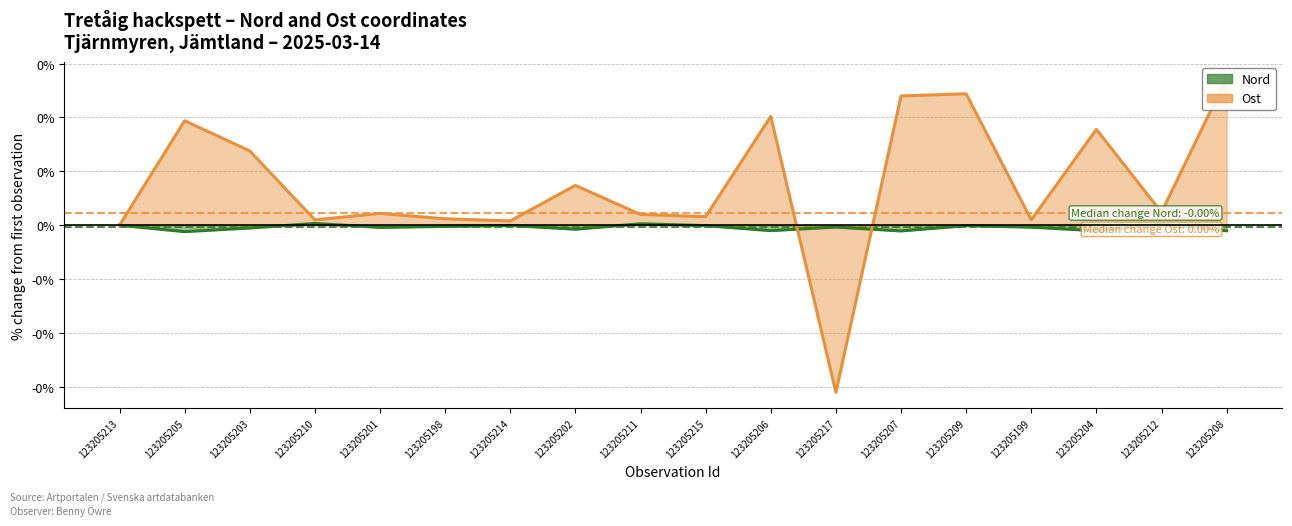

After their last crossing, which series has the higher values: Ost or Nord?

Ost